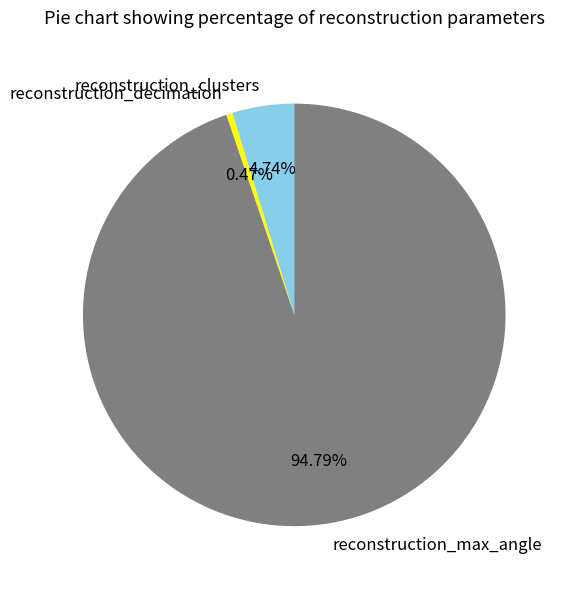

How many segments does this pie chart have?

3